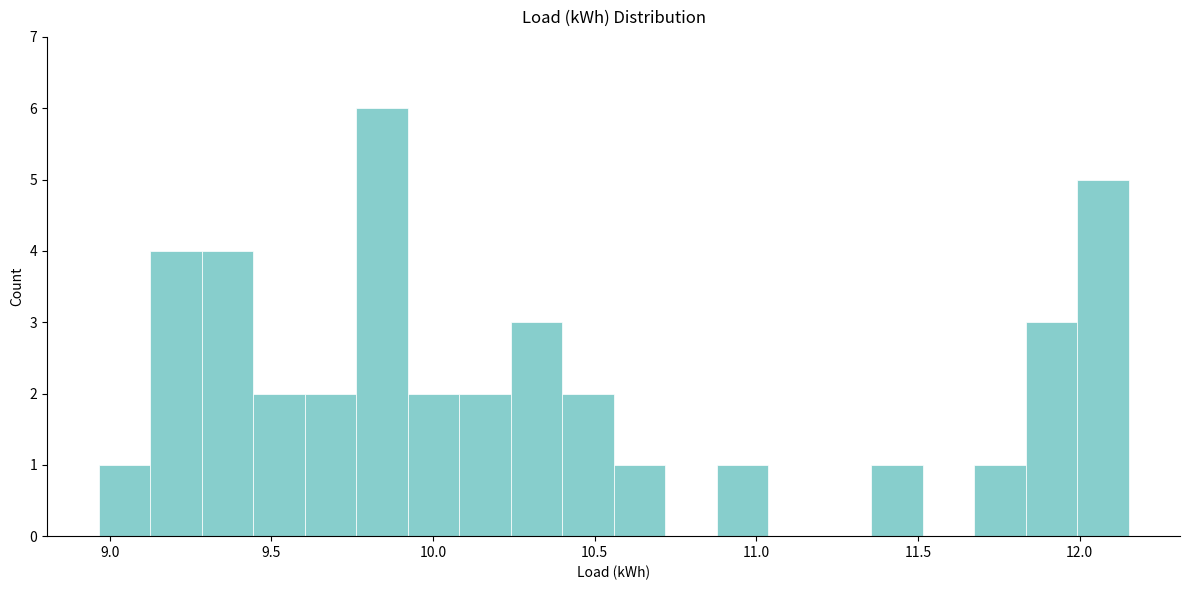

Around what value on the x-axis is the tallest bar? Give the approximate position of its centre, as read against the axis.

9.85